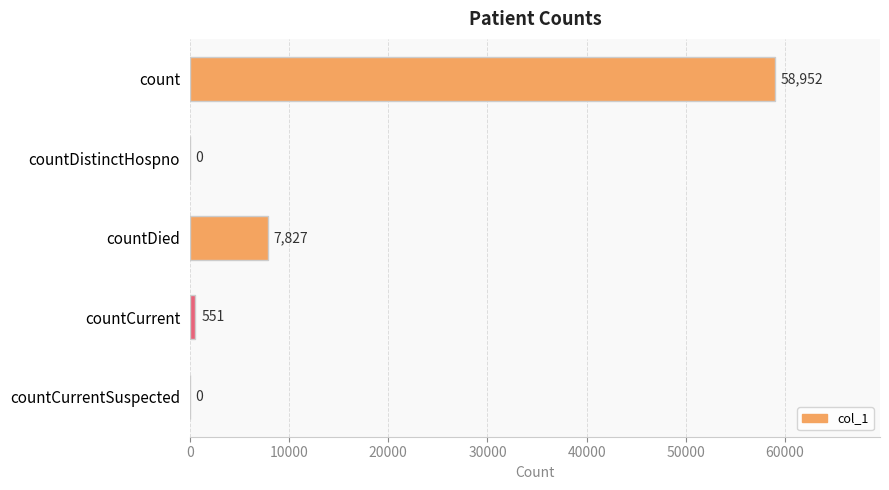

Is it true that the value at countDistinctHospno is 0?

True